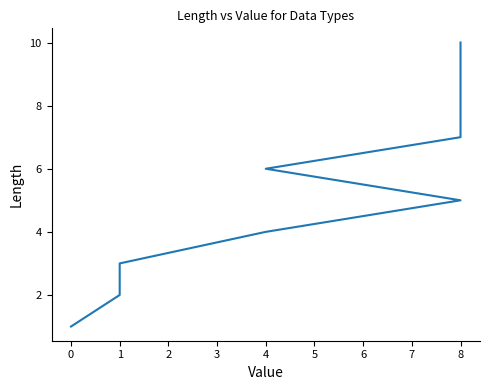

How many values exceed 6?

4